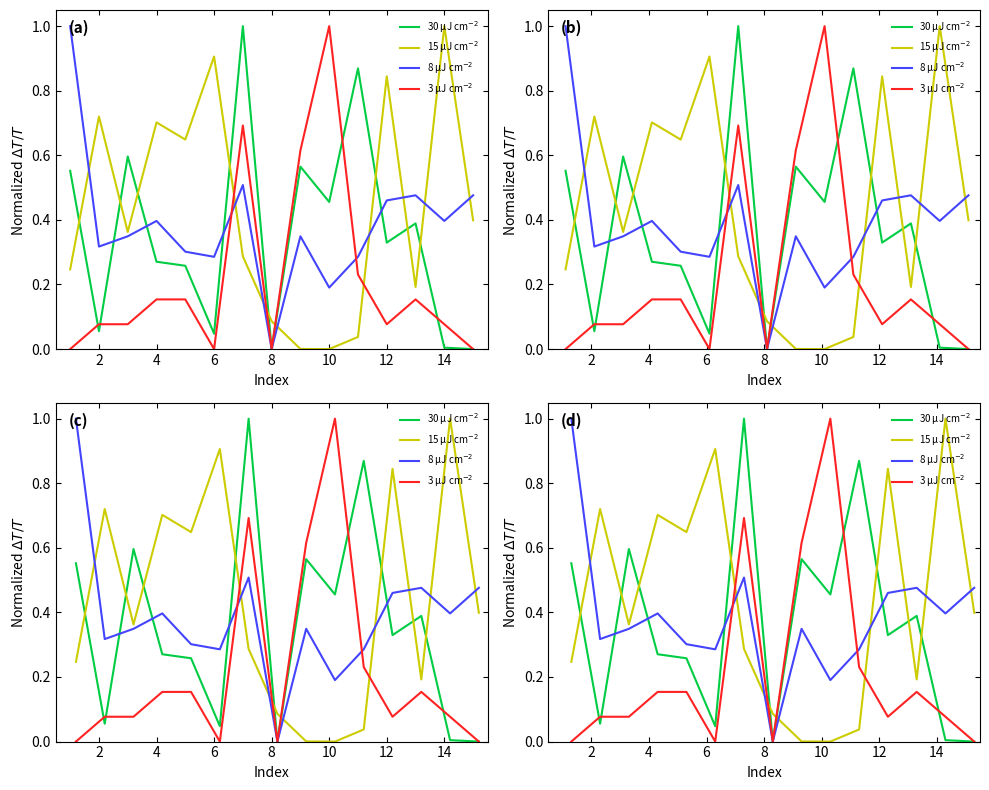

How many times do 8 µJ cm$^{-2}$ and 15 µJ cm$^{-2}$ cross each other?

8